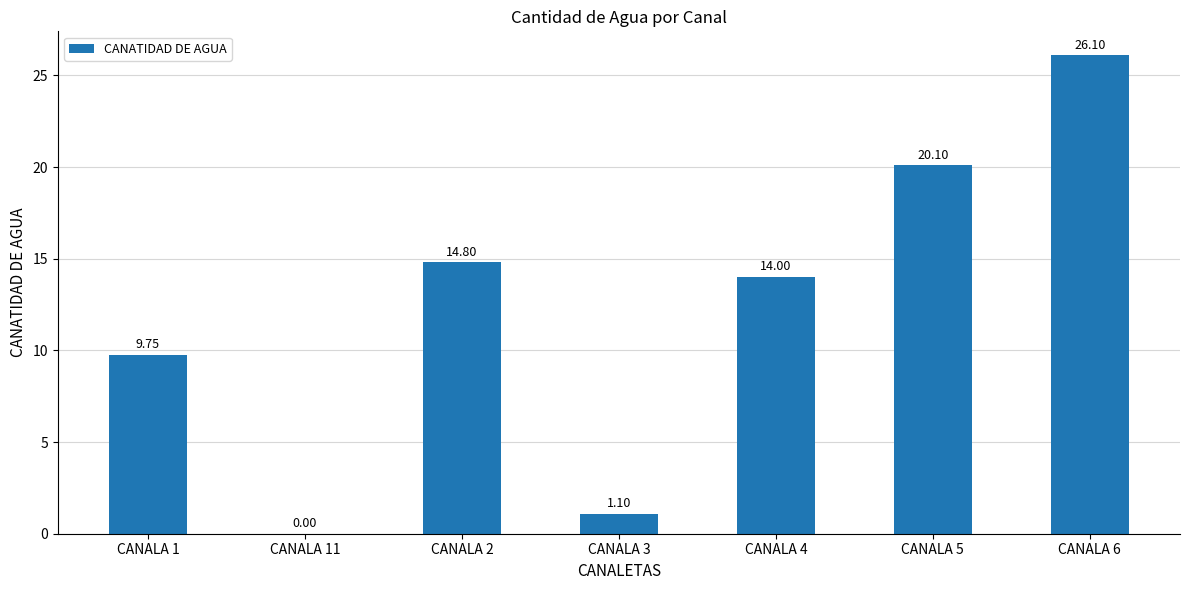

Where does the data first go above 14?

CANALA 2